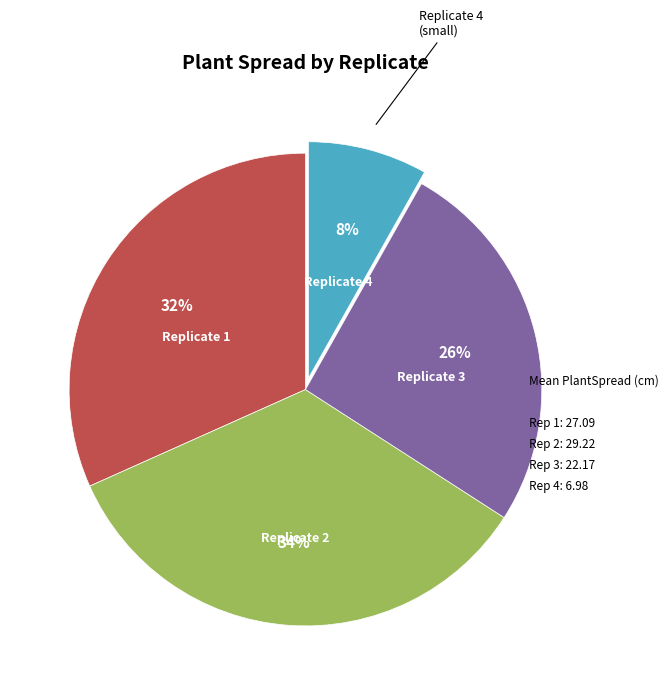

To the nearest percent, what is the difference between the largest and smallest slice percentages?

26%